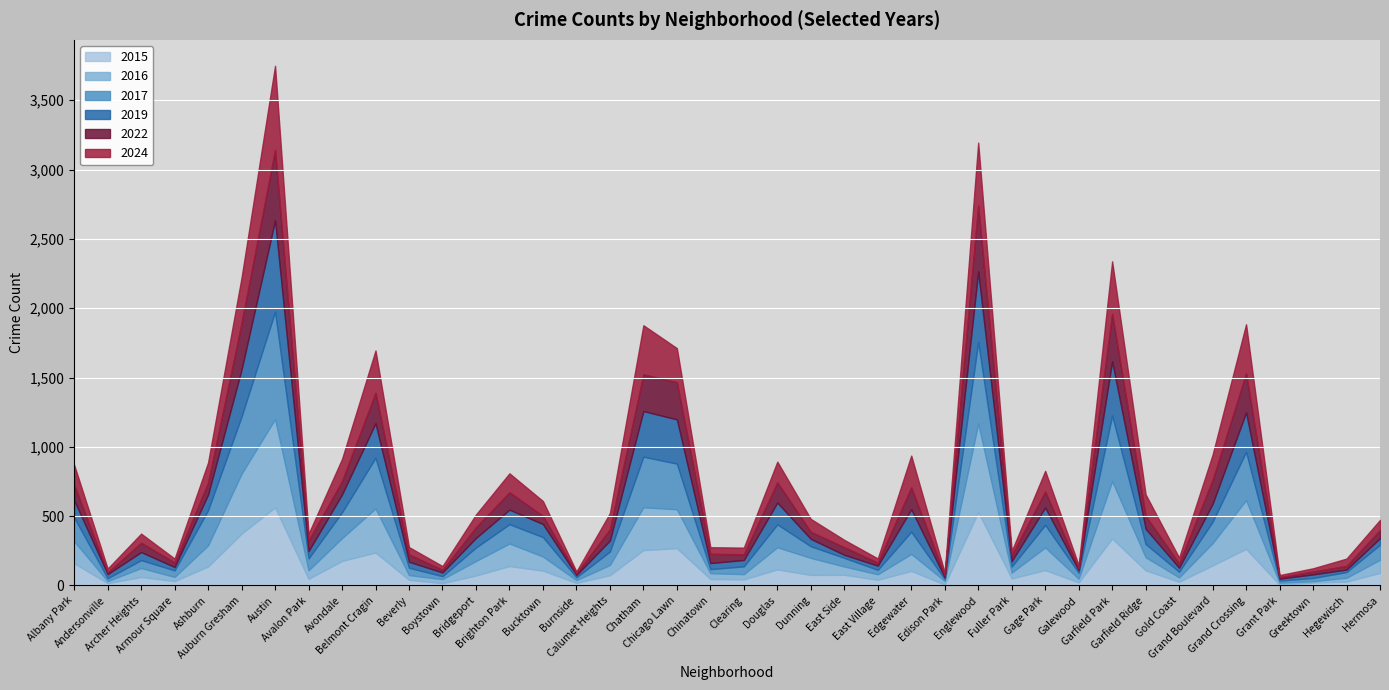

What is the highest value of the 2015 series?

563